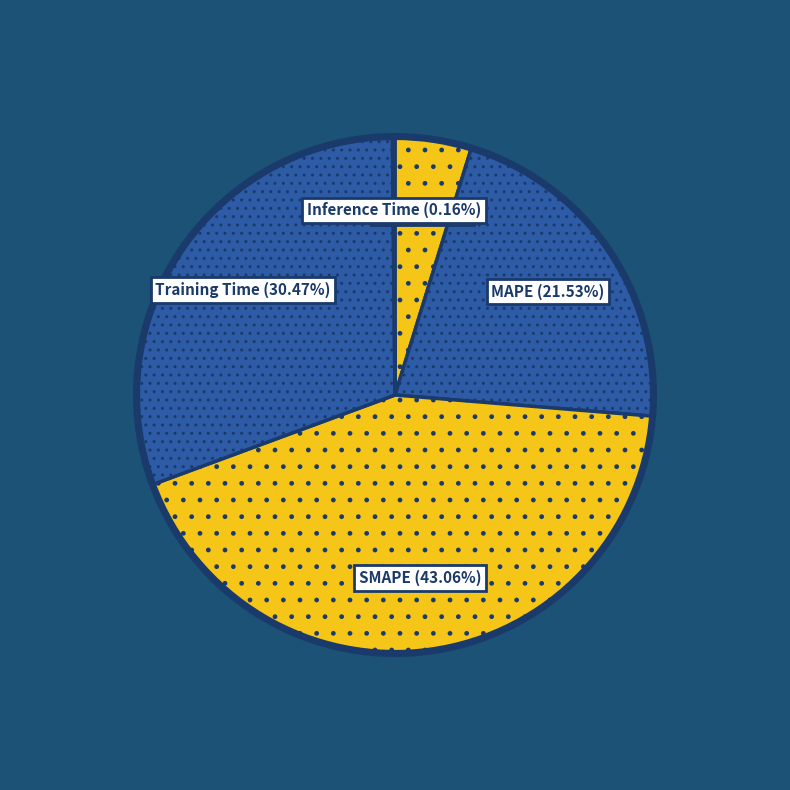

To the nearest percent, what is the average slice percentage?

20%